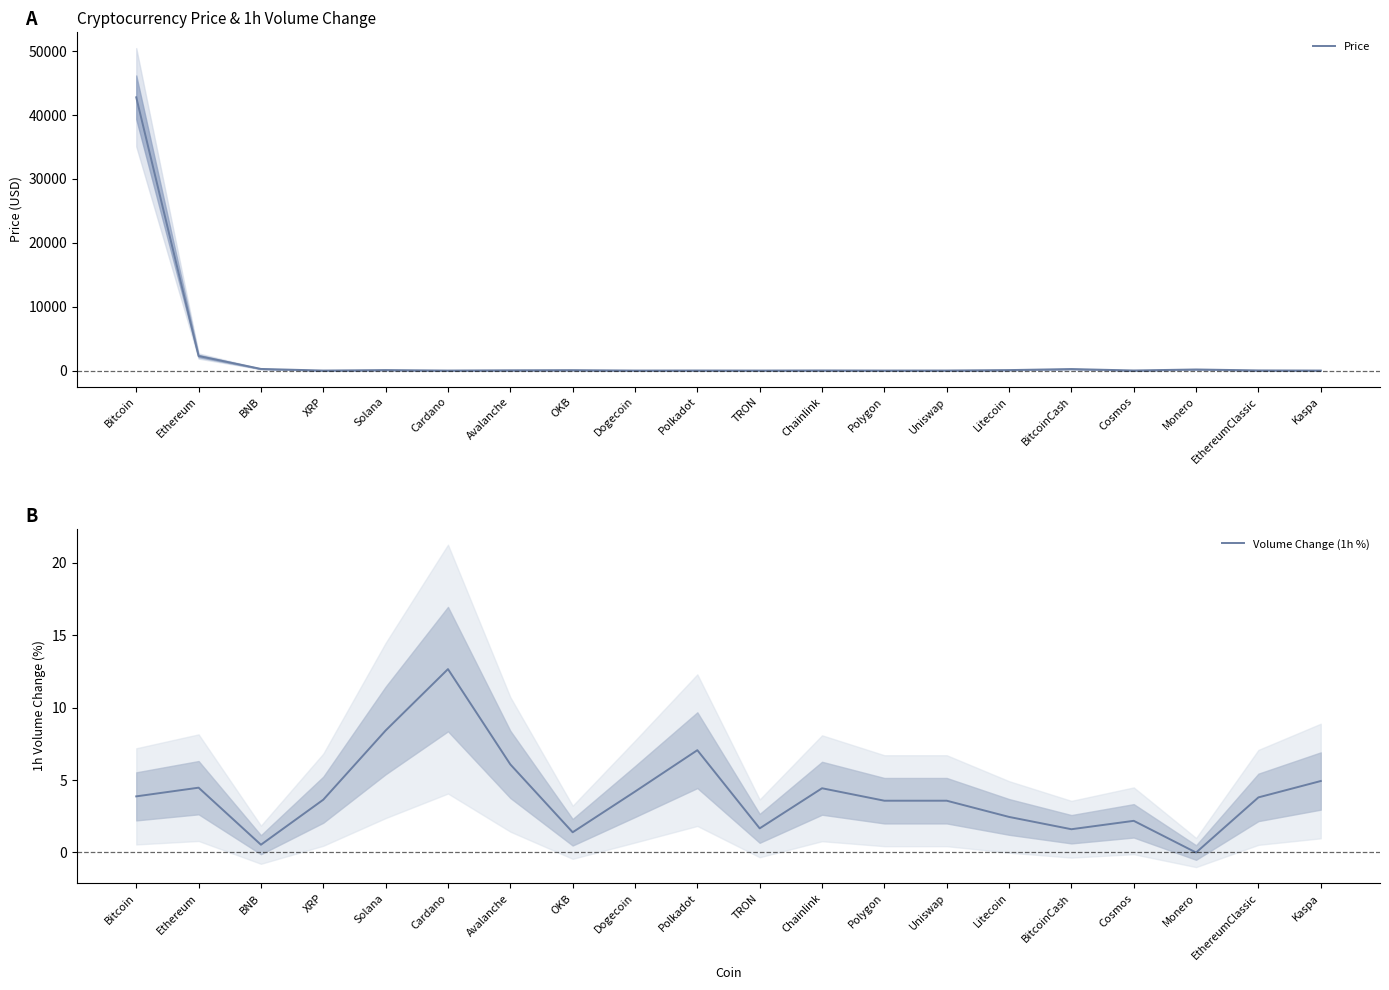

Which has a higher value, Cosmos or BitcoinCash?

BitcoinCash